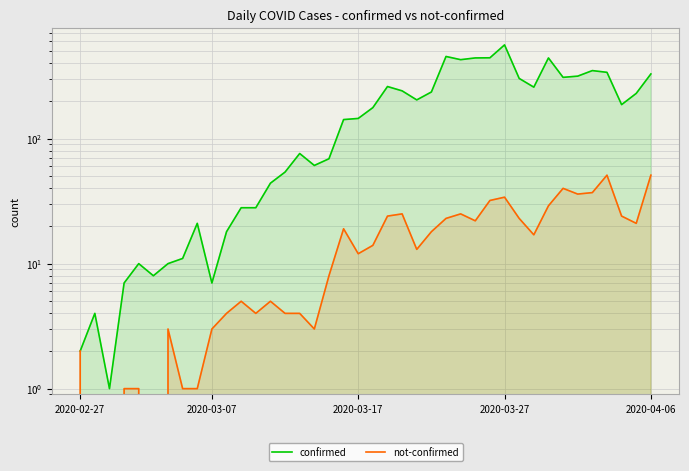

What is the greatest value displayed?

562